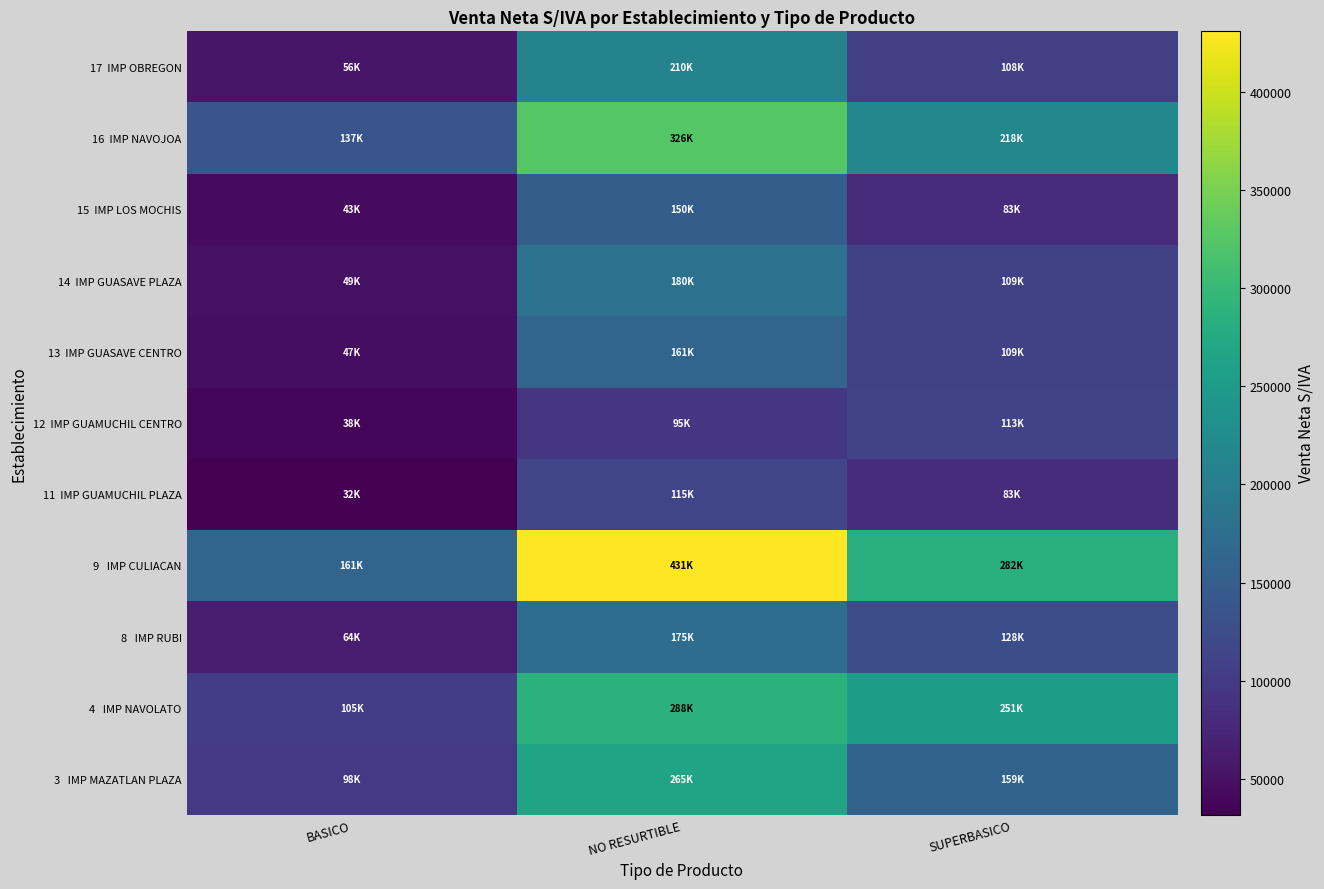

What is the total value across all series at NO RESURTIBLE?

2397490.0